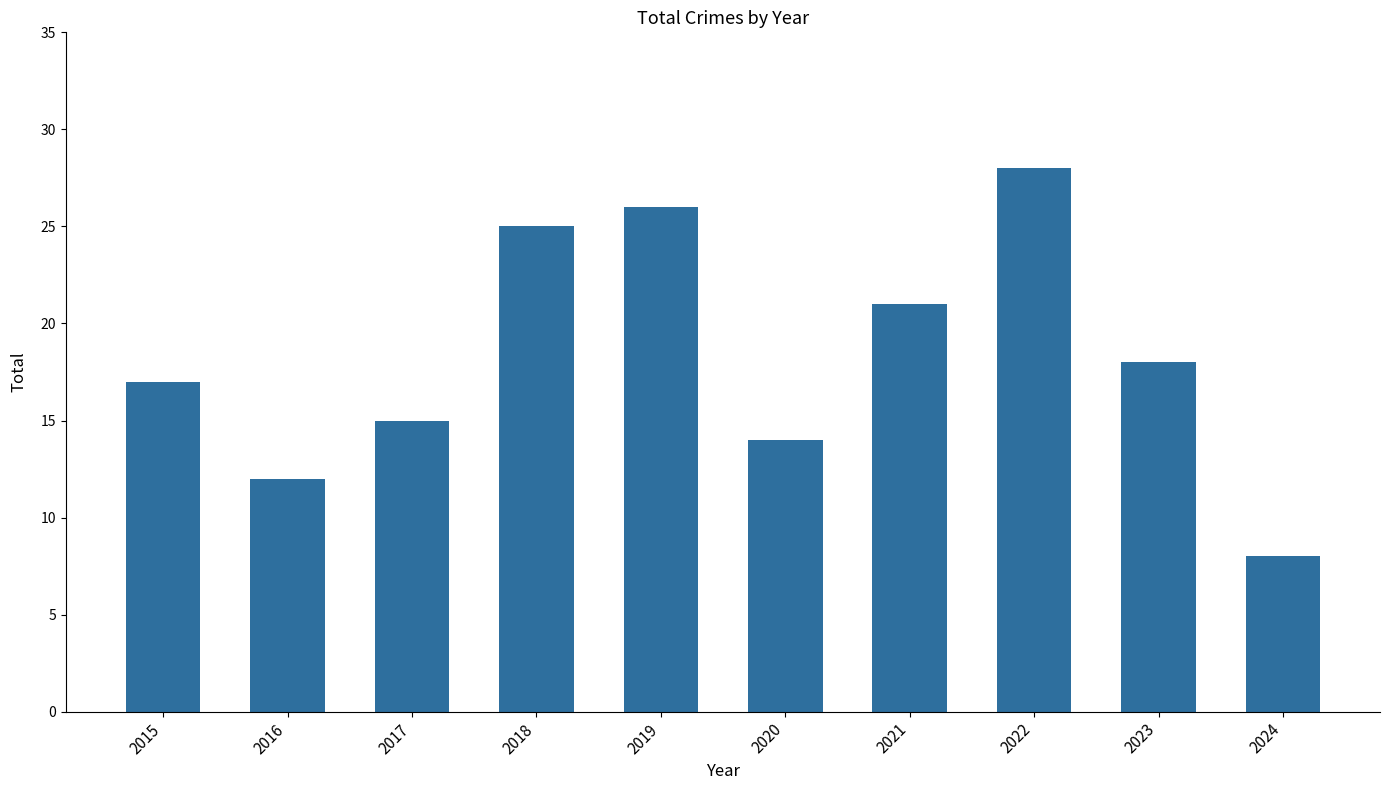

What is the difference between the values at 2020 and 2016?

2